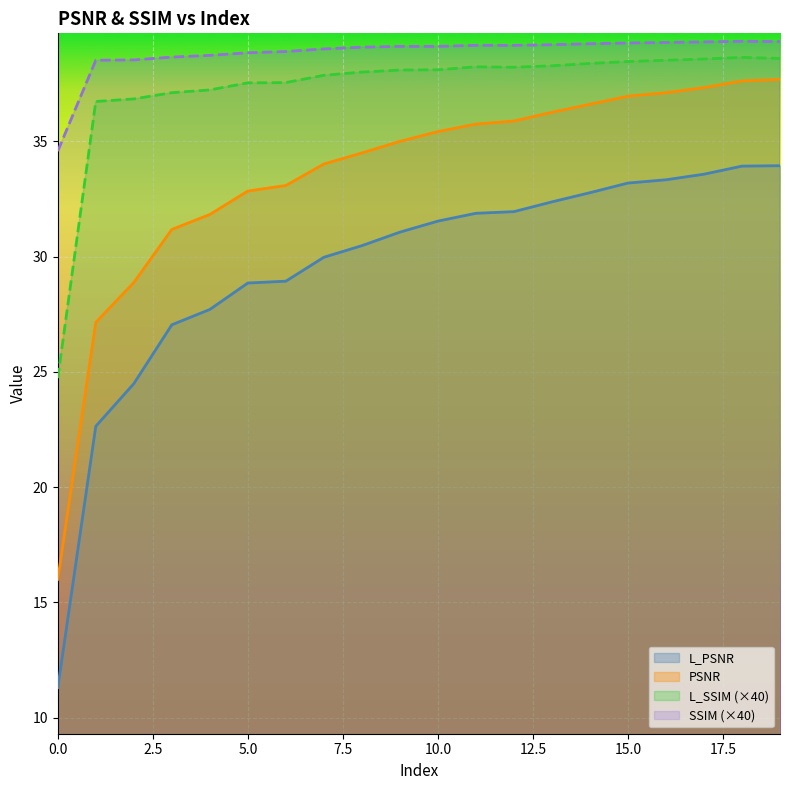

What is the greatest value displayed?

39.3